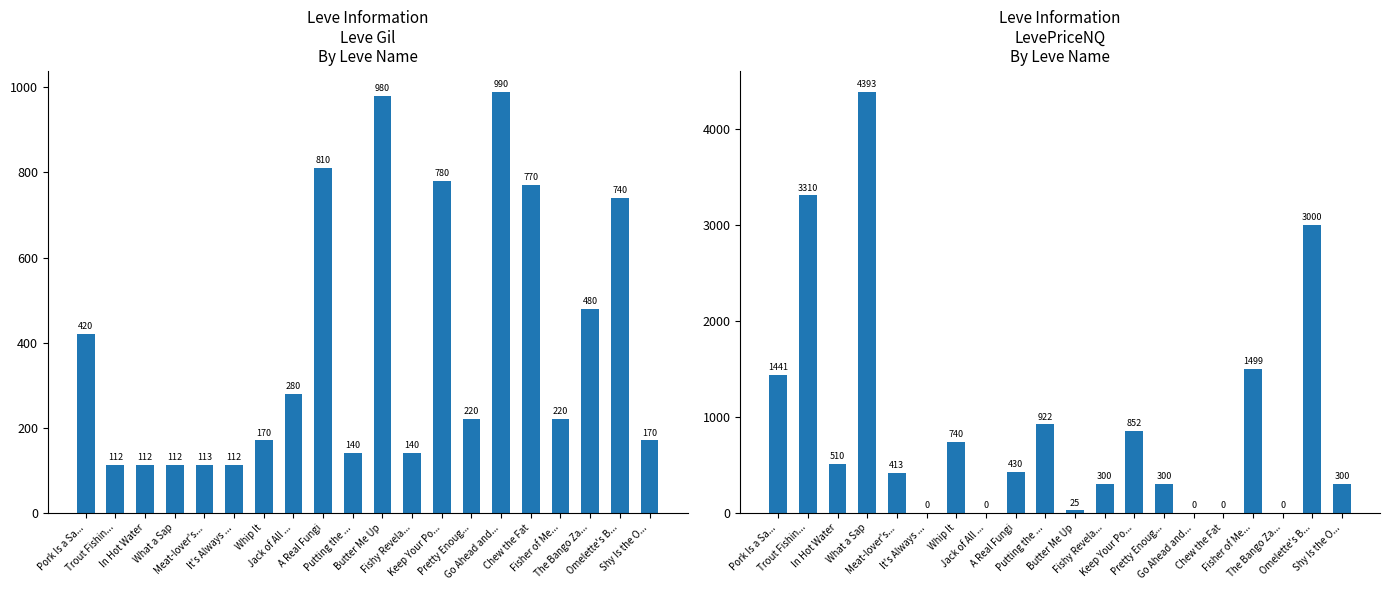

List the series in order of their peak value, highest first.

LevePriceNQ, Leve Gil